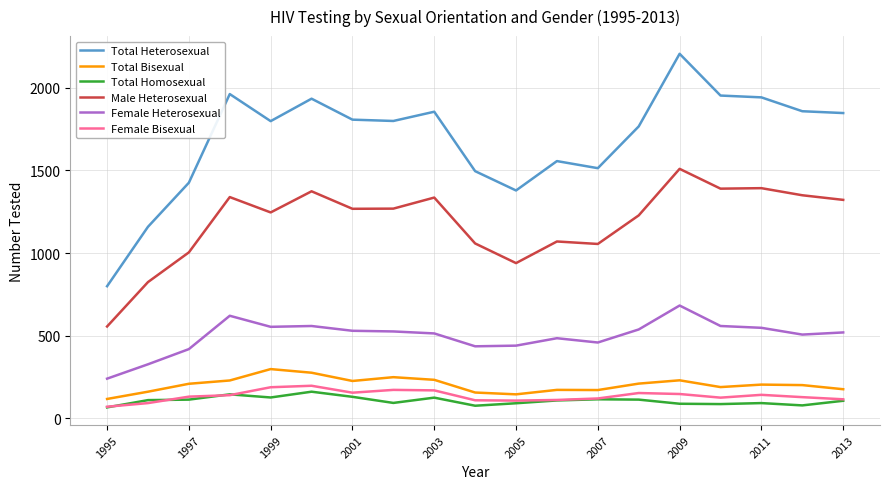

What is the average value of the Female Heterosexual series?

497